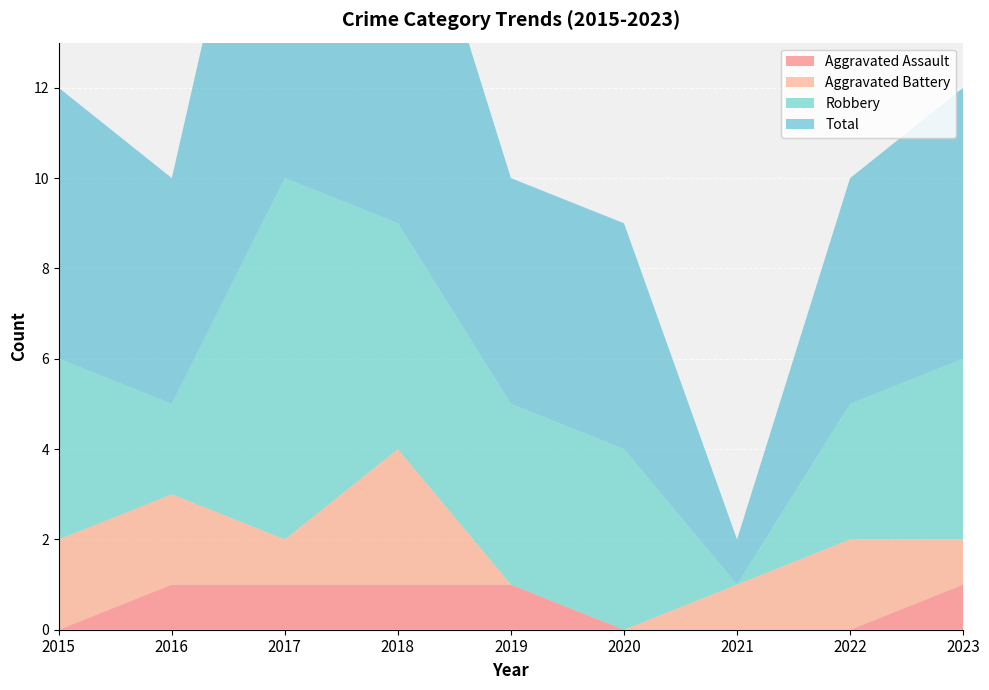

Reading left to right, what are all the values shown in this chart?

Aggravated Assault: 0	1	1	1	1	0	0	0	1
Aggravated Battery: 2	2	1	3	0	0	1	2	1
Robbery: 4	2	8	5	4	4	0	3	4
Total: 6	5	11	9	5	5	1	5	6